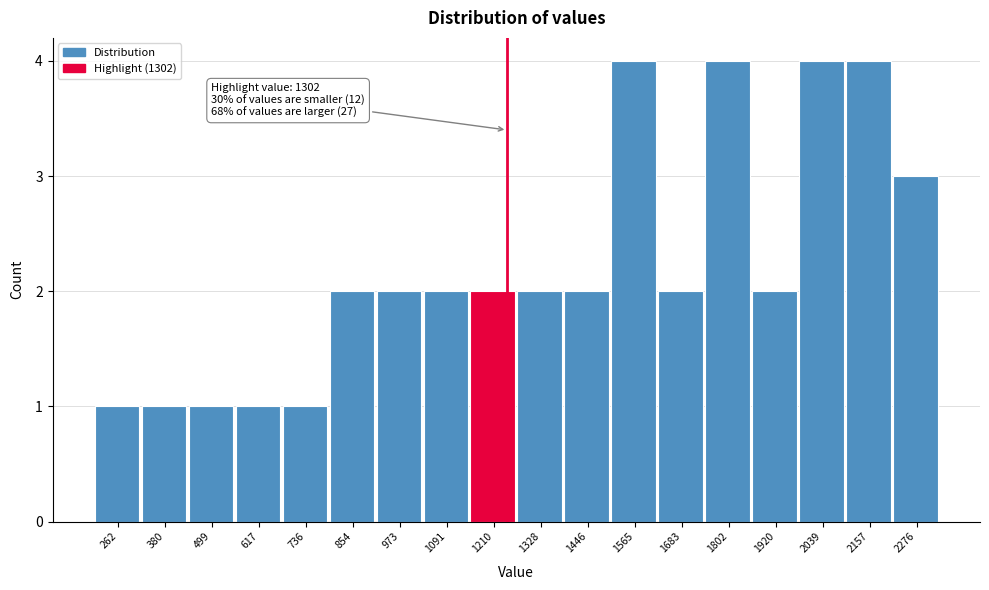

Reading left to right, what are all the values shown in this chart?

1	1	1	1	1	2	2	2	2	2	2	4	2	4	2	4	4	3